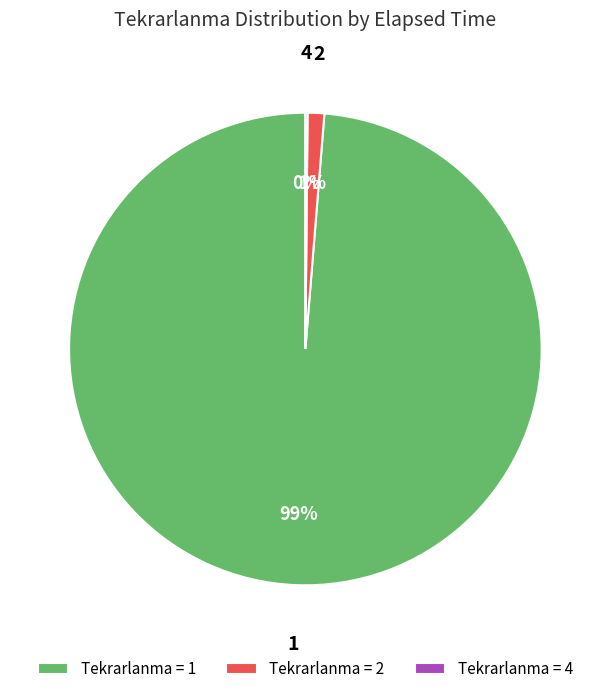

Is there any slice that represents more than half of the pie?

Yes